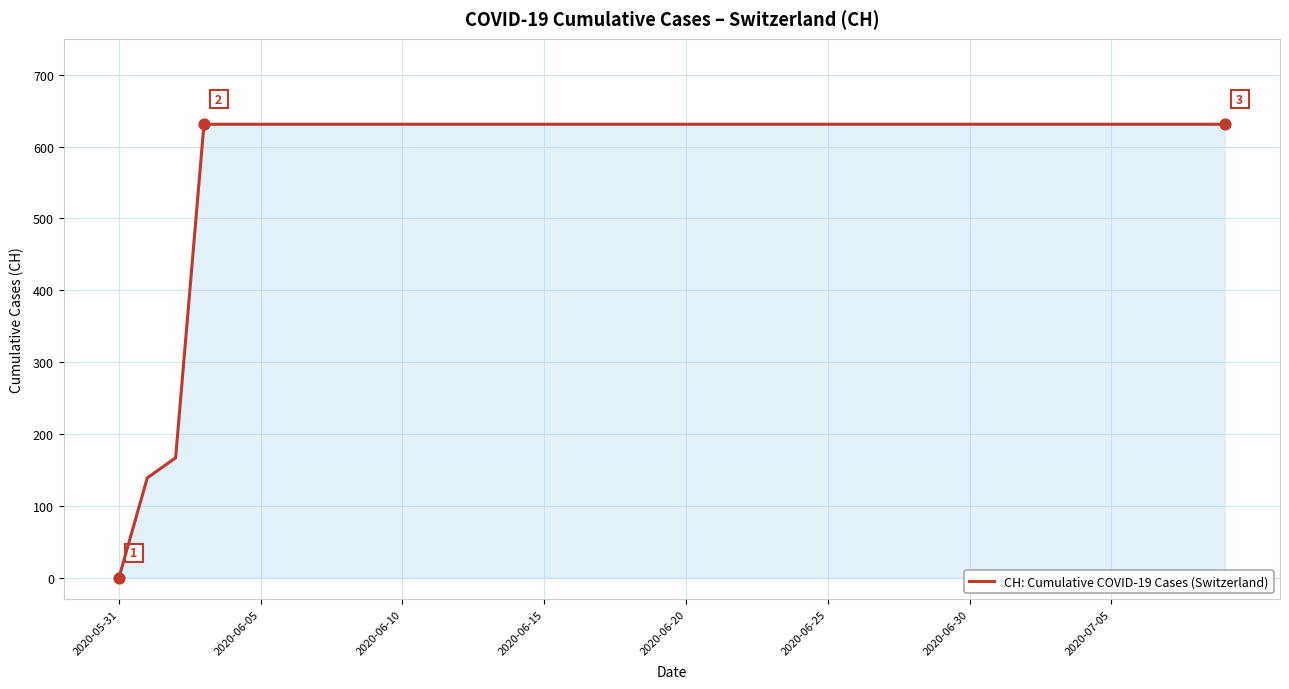

What is the maximum value shown in the chart?

631